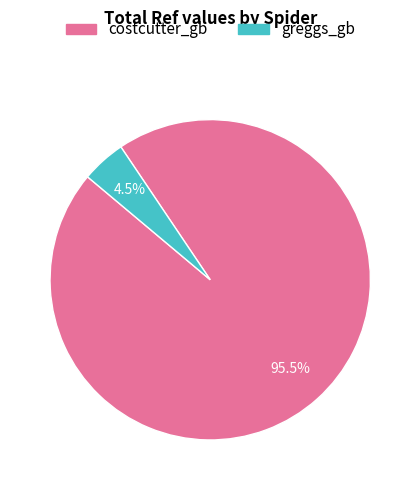

Which category has the biggest portion of the pie?

costcutter_gb